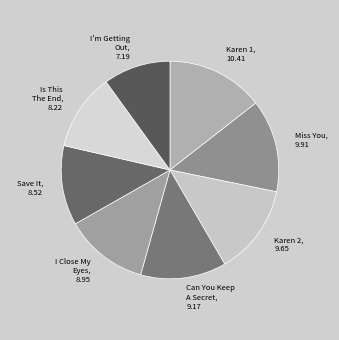

Which category has the biggest portion of the pie?

03 - Karen 1.mp3